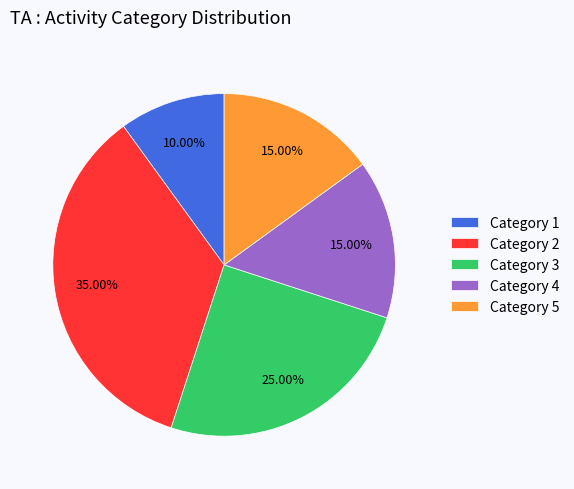

Is the sum of Category 4 and Category 1 greater than half?

No